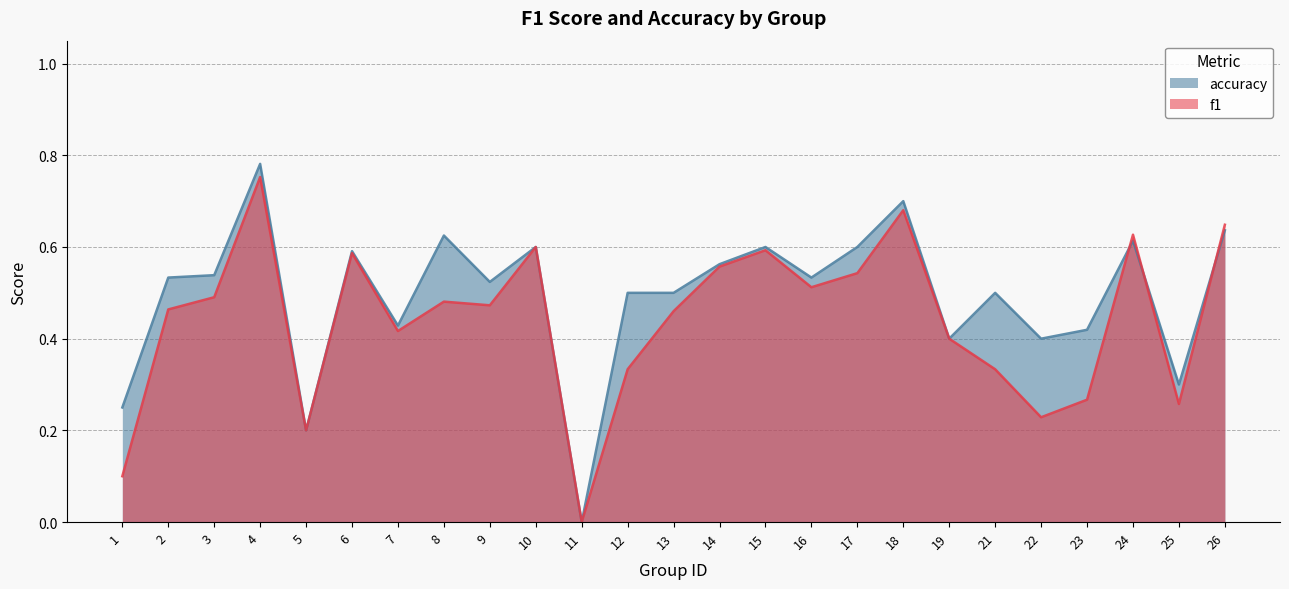

What is the highest value of the accuracy series?

0.8